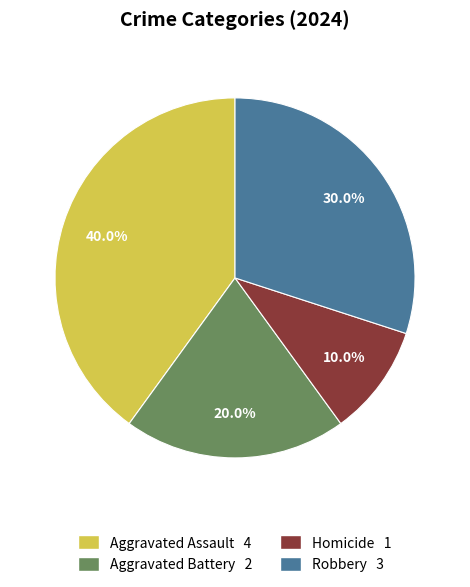

What percentage is the Homicide slice, to the nearest percent?

10%